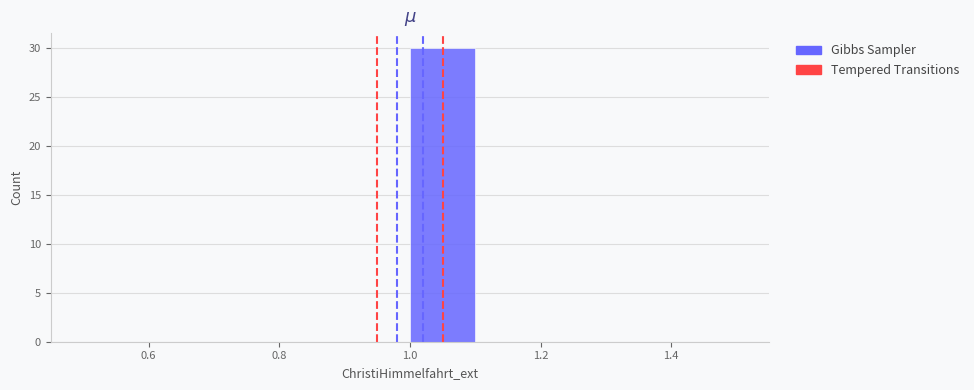

Reading left to right, transcribe this chart: for each bar, give the range it covers on the x-axis and its height. The values are not printed on the chart, so give them approximately, as read against the axis.

0.5 to 0.6: 0
0.6 to 0.7: 0
0.7 to 0.8: 0
0.8 to 0.9: 0
0.9 to 1.0: 0
1.0 to 1.1: 30
1.1 to 1.2: 0
1.2 to 1.3: 0
1.3 to 1.4: 0
1.4 to 1.5: 0